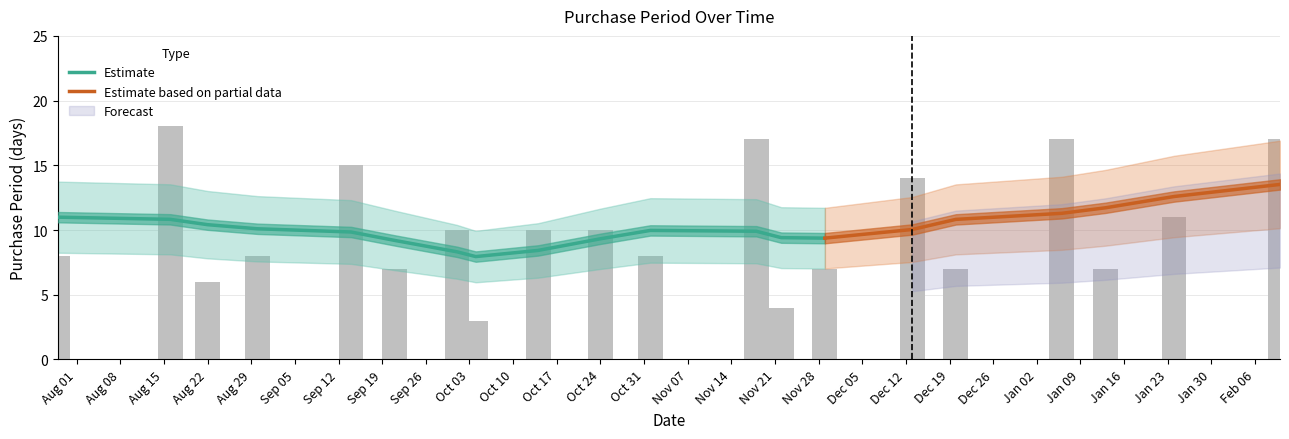

Reading right to left, list all the values displayed in this chart.

17	11	7	17	7	14	7	4	17	8	10	10	3	10	7	15	8	6	18	8